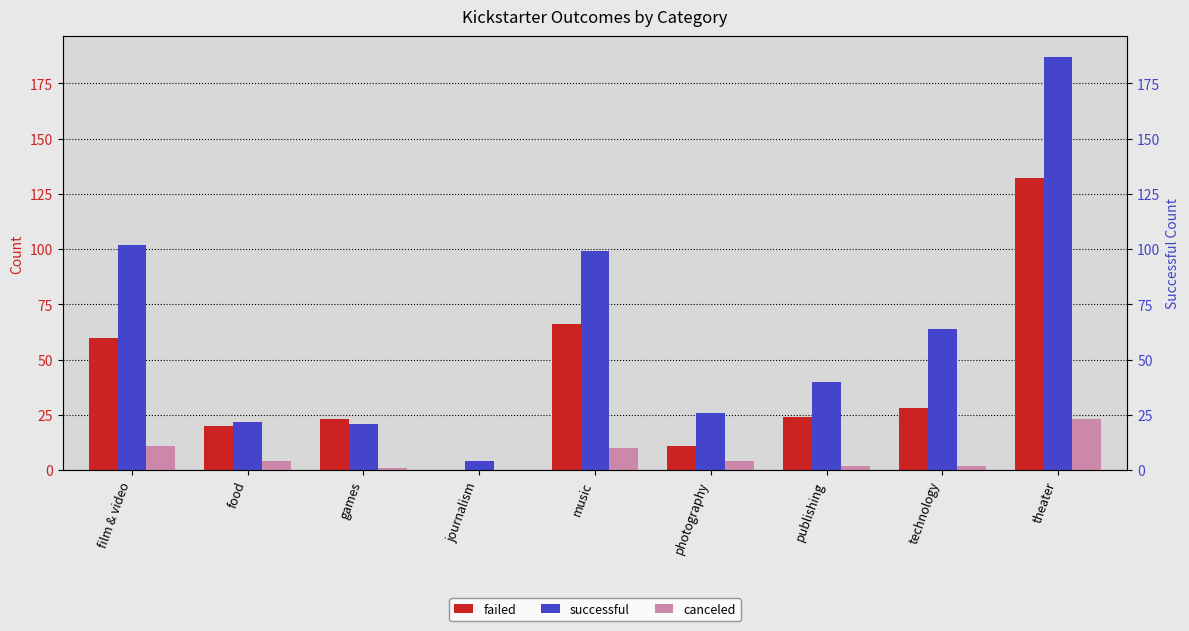

What is the difference between the failed values at publishing and music?

42